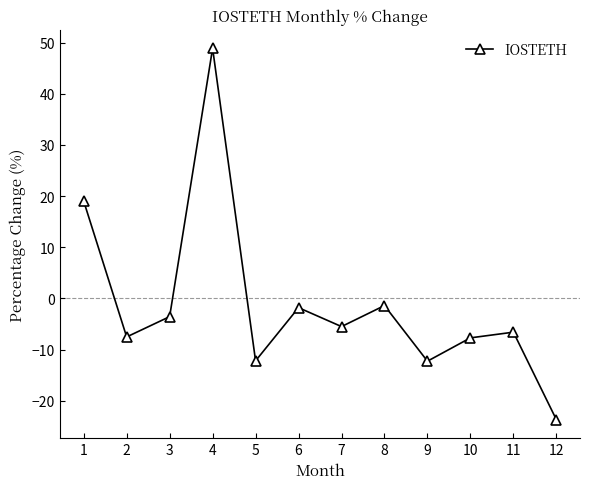

Between 10 and 3, which is larger?

3